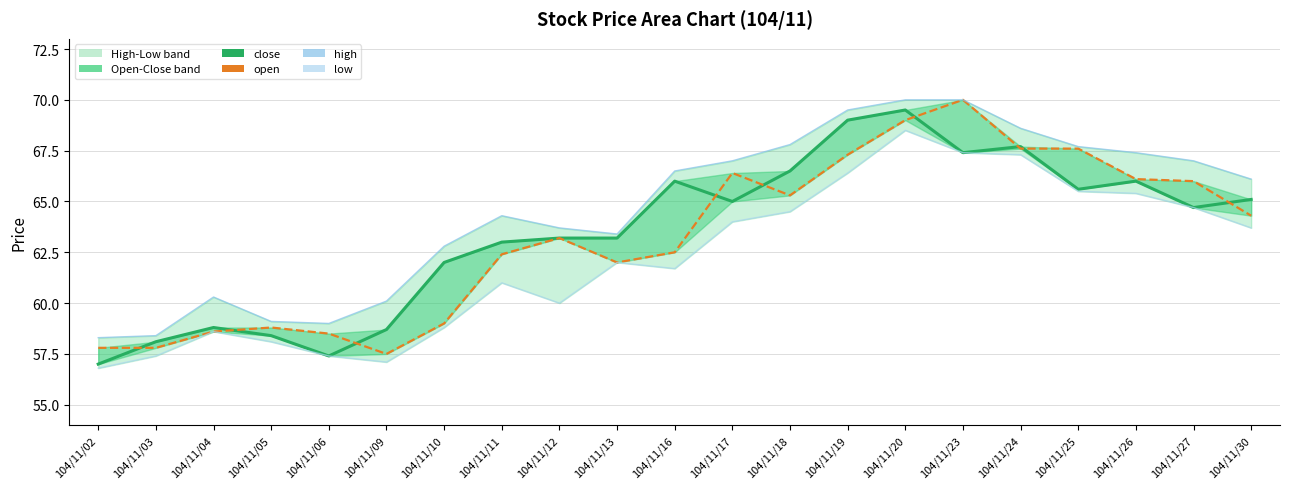

What is the difference between the maximum and minimum values in the close series?

12.5